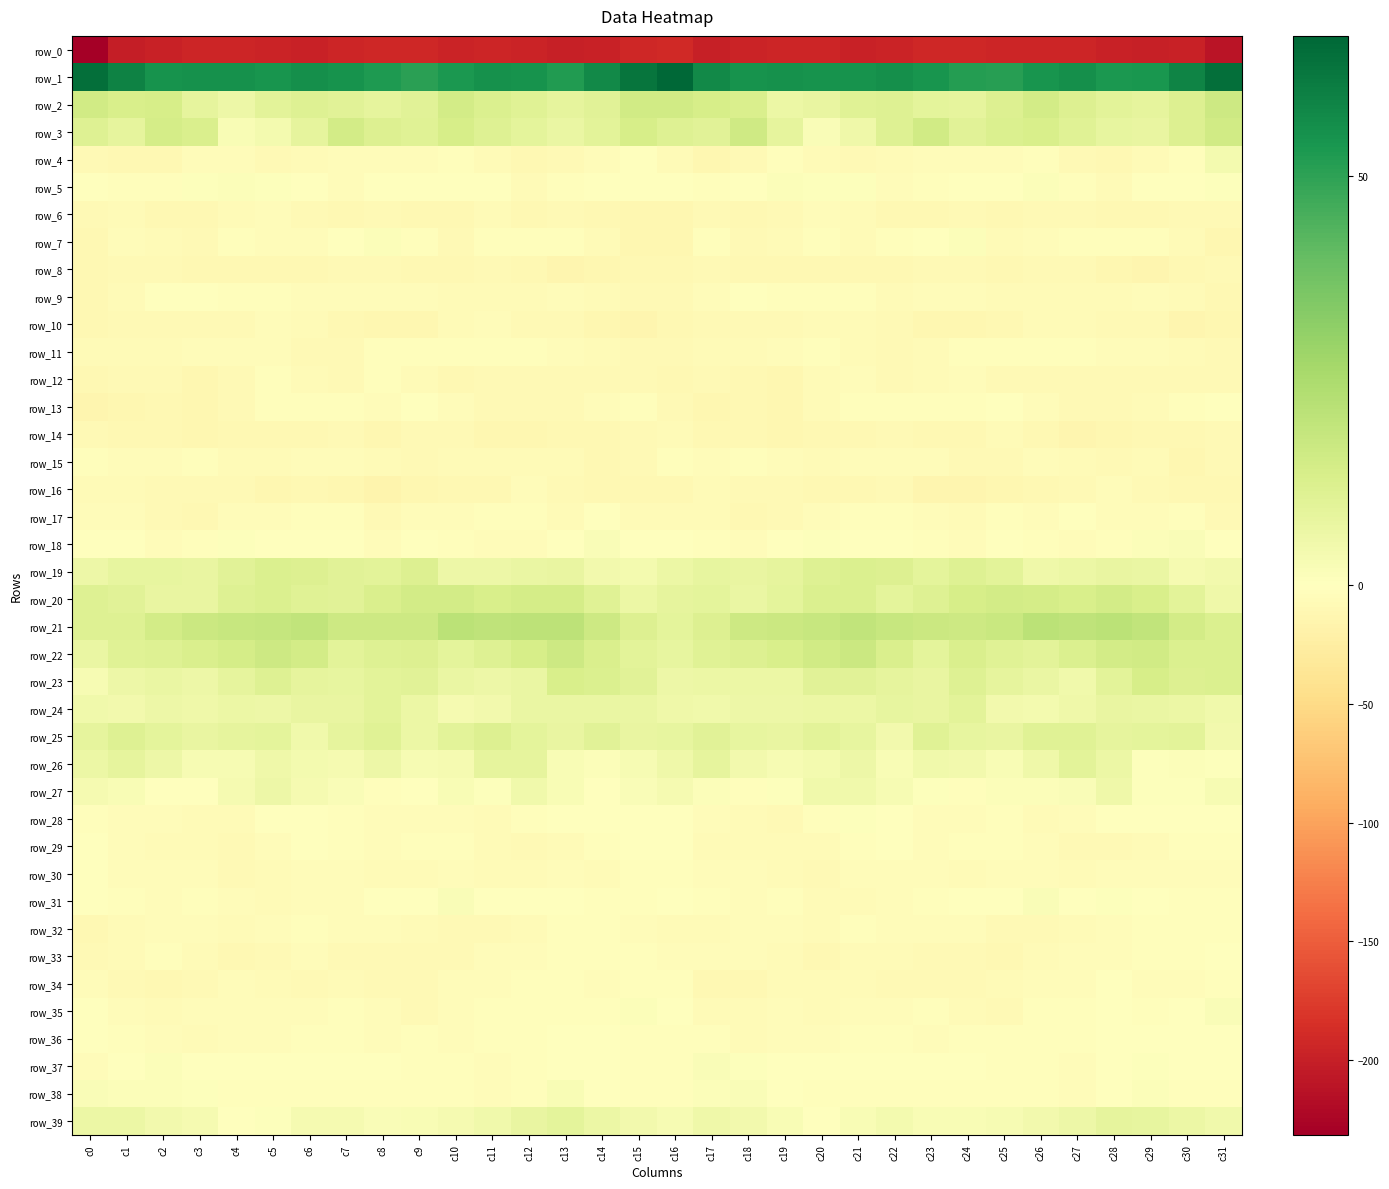

Where is row_1 nearest to the value 58?

c17